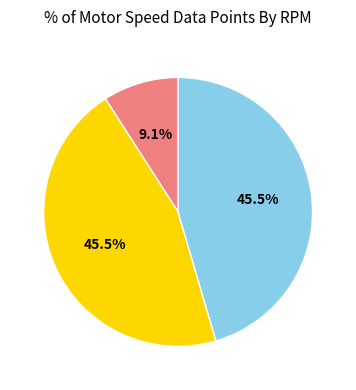

To the nearest percent, what is the difference between the largest and smallest slice percentages?

36%